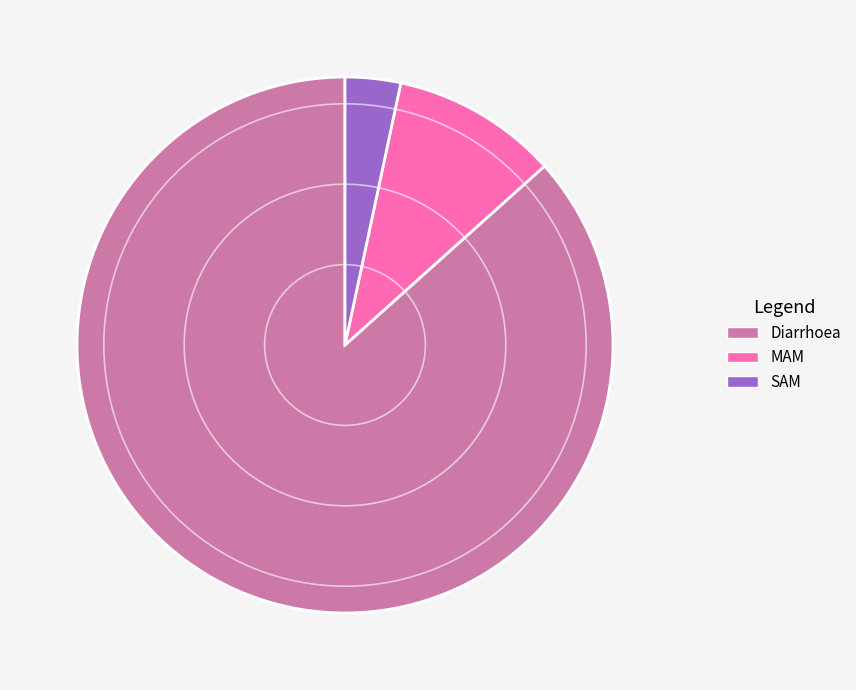

True or false: SAM accounts for 11% of the total.

False